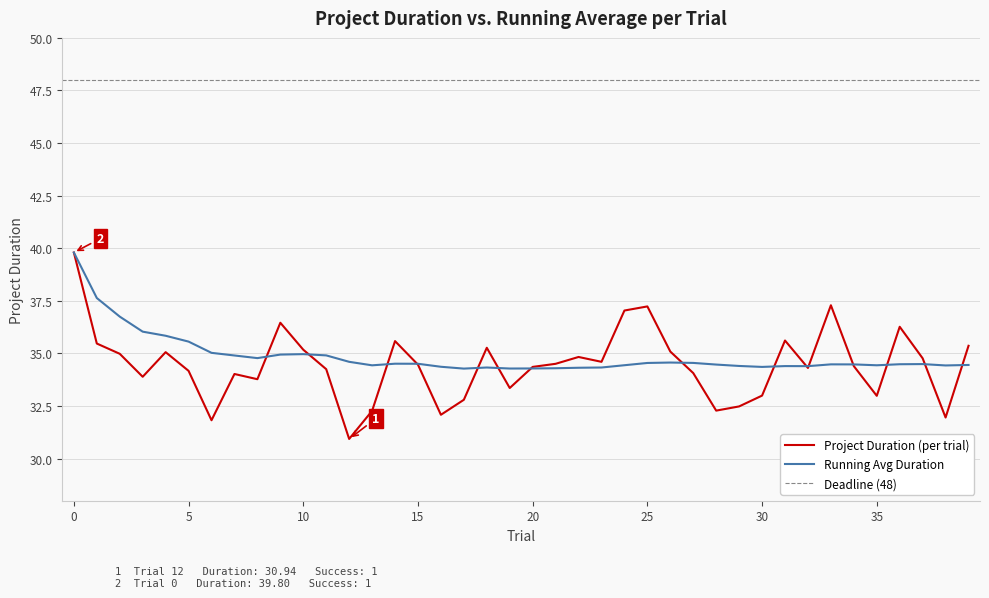

At which category does the data reach its first local peak?

4